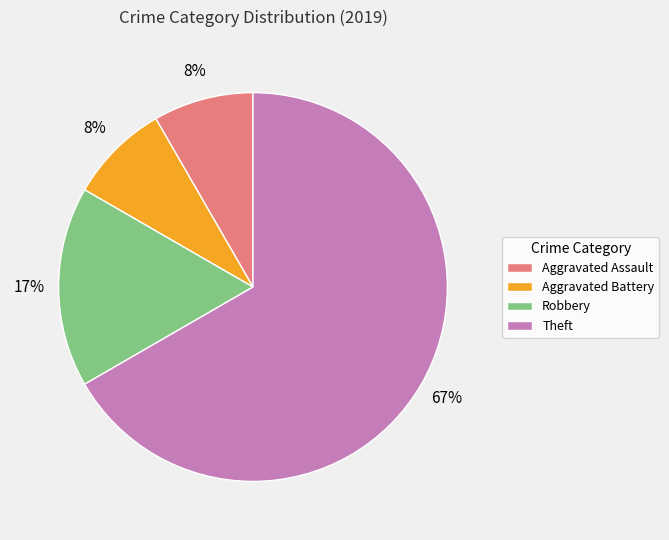

Which category has the biggest portion of the pie?

Theft